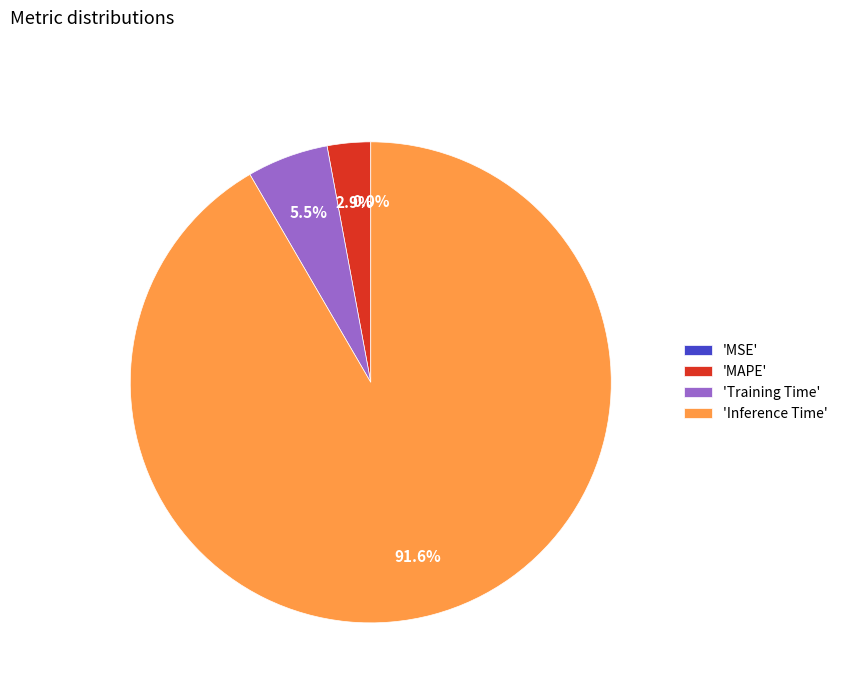

Is the sum of 'Inference Time' and 'MAPE' greater than half?

Yes